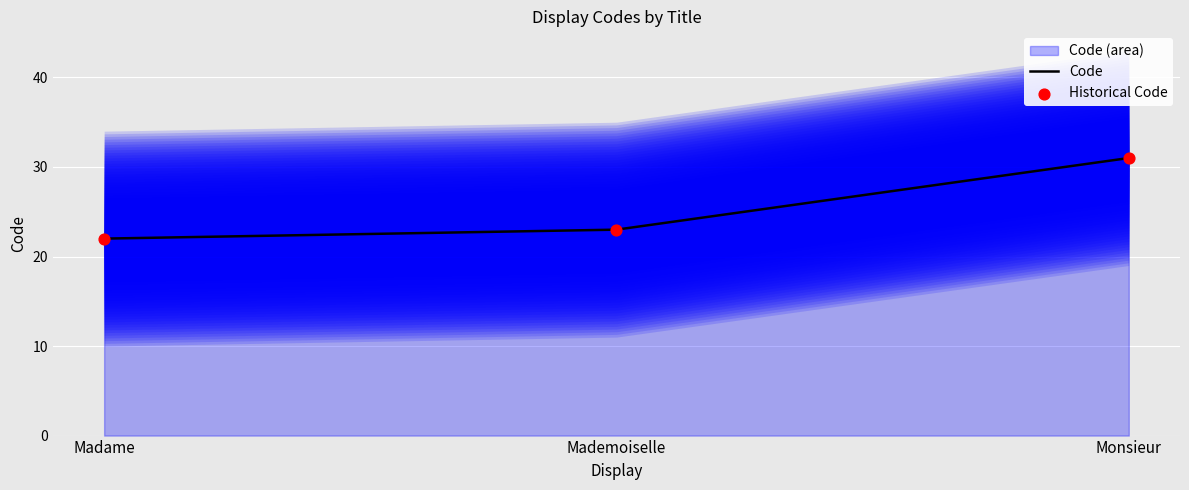

Rank the categories by Code value from lowest to highest.

Madame, Mademoiselle, Monsieur